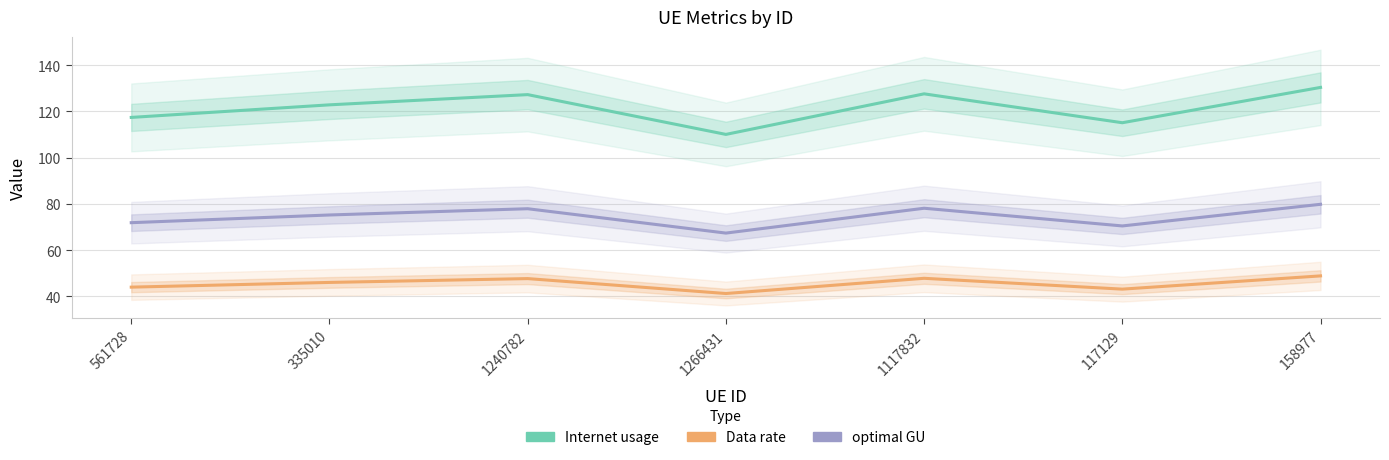

Is it true that Internet usage equals 188.4 at 1117832?

False